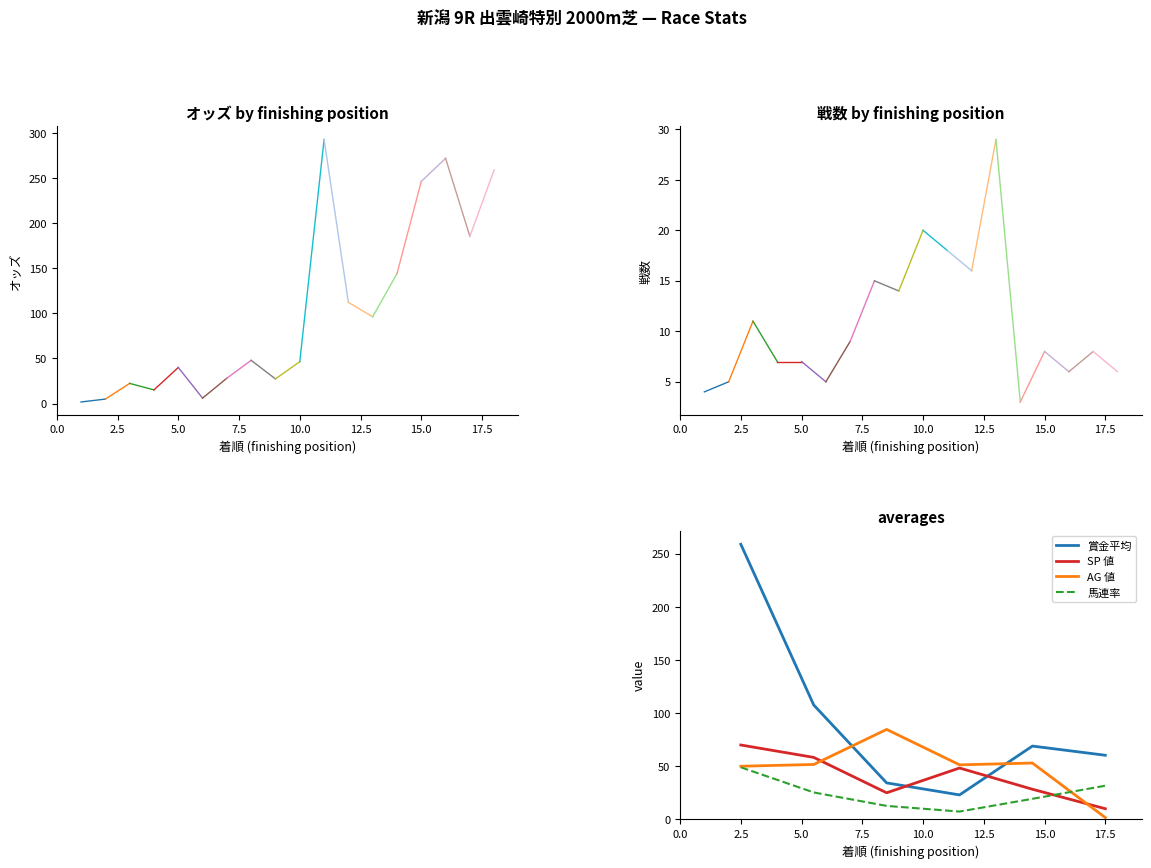

List the series in order of their peak value, lowest first.

馬連率, SP 値, AG 値, 賞金平均